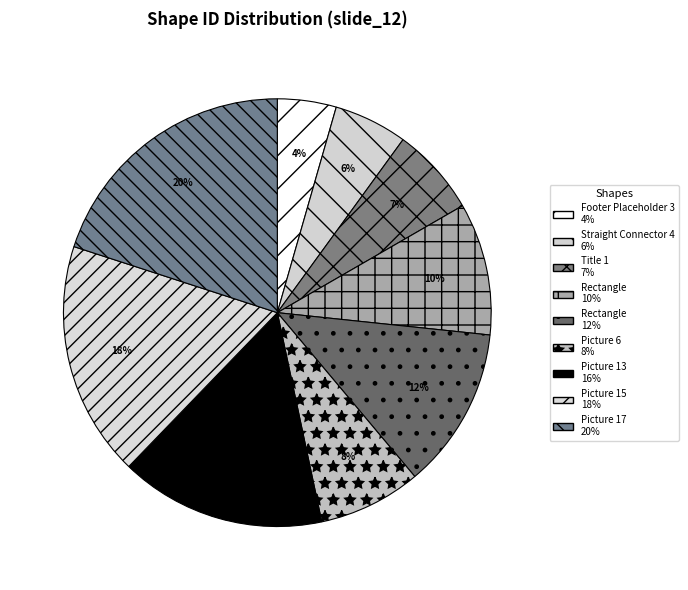

To the nearest percent, what is the difference between the largest and smallest slice percentages?

16%